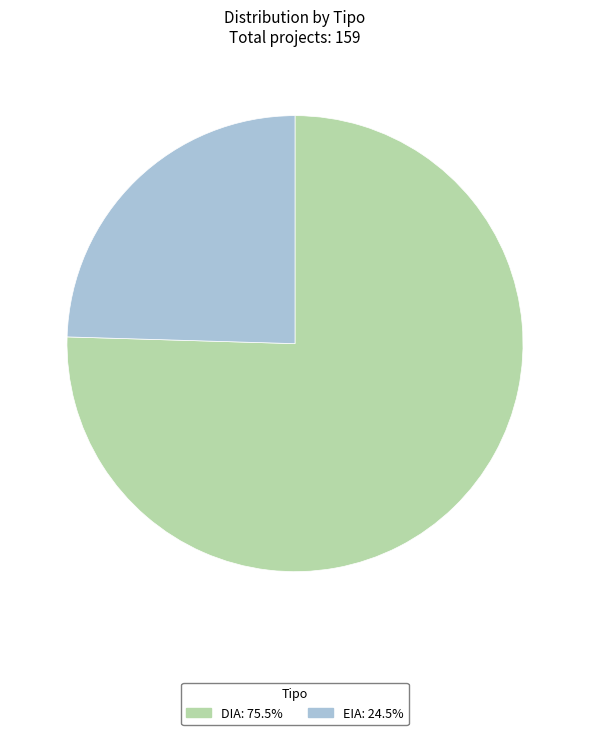

Is it true that DIA is 88% of the pie?

False